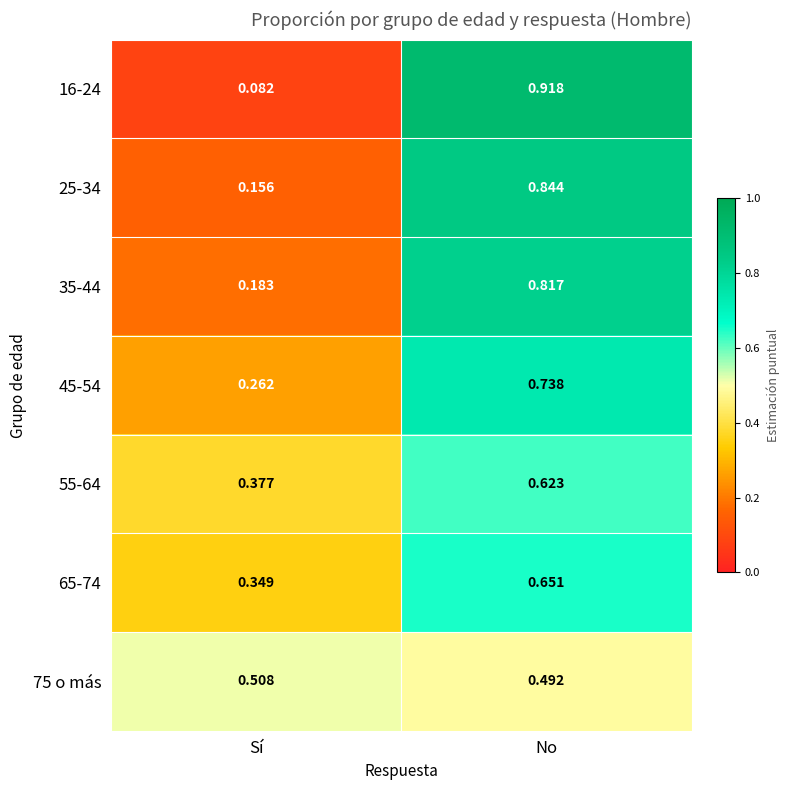

How many series are shown in this chart?

7